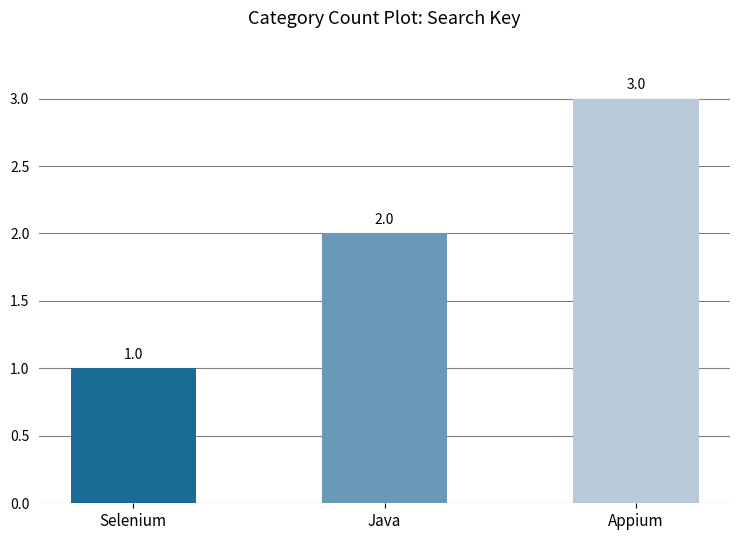

List the labels in order of value, largest first.

Appium, Java, Selenium